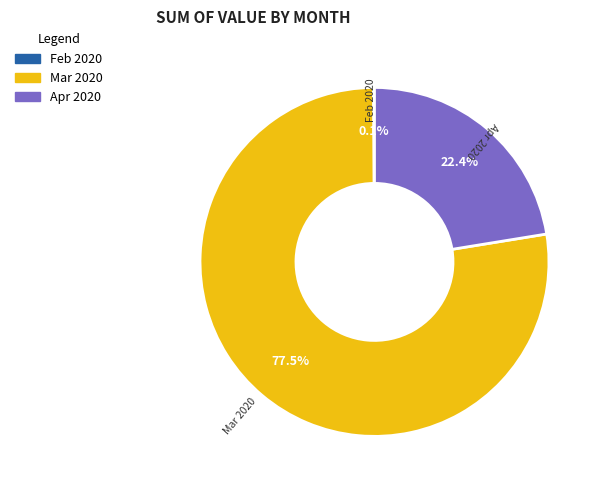

Which has a higher value, Mar 2020 or Apr 2020?

Mar 2020